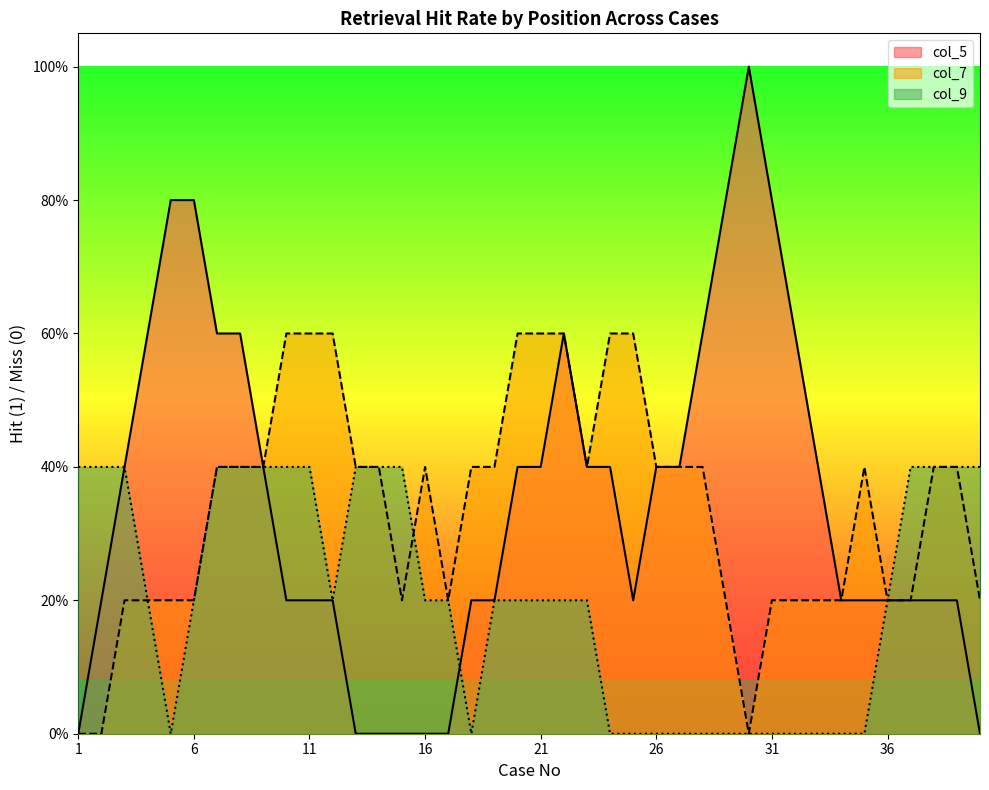

Is the value of col_7 at 37 greater than the value of col_5 at 17?

Yes